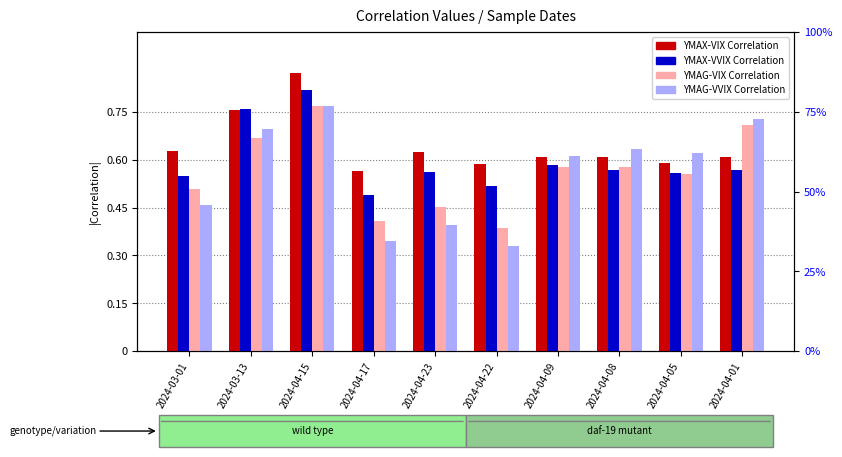

Count the number of categories in the chart.

10